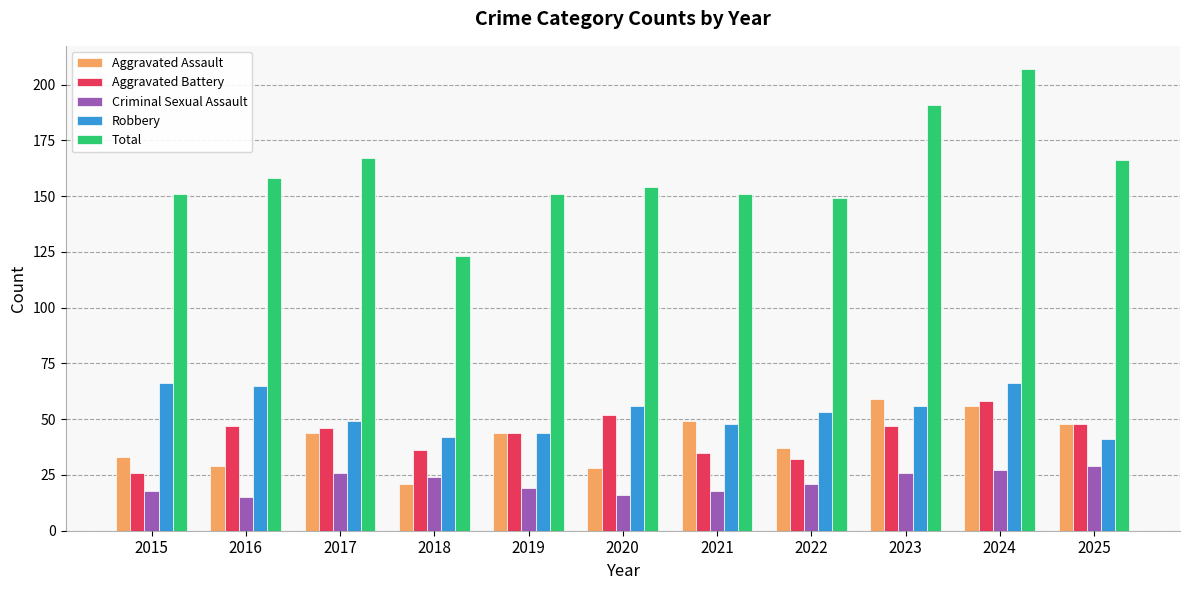

What is the lowest value of the Robbery series?

41